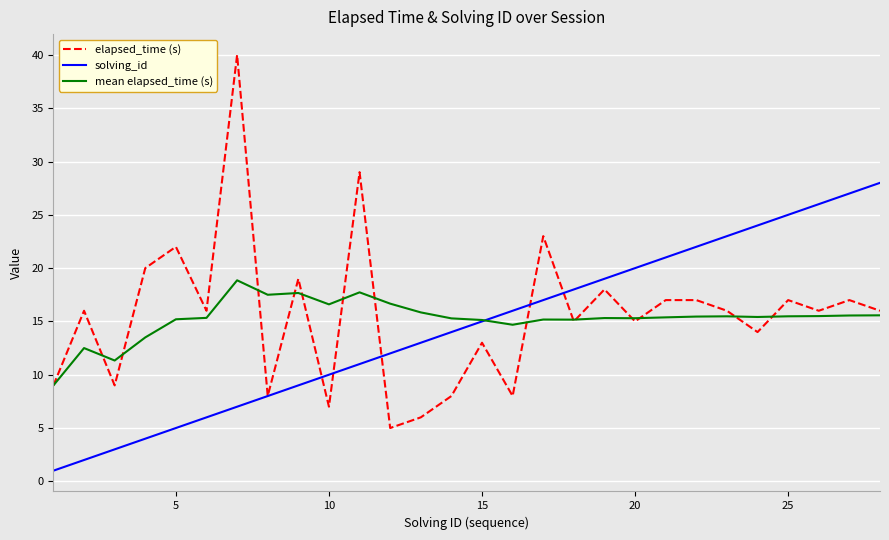

What is the difference between the second highest and minimum values in the mean elapsed_time (s) series?

8.7